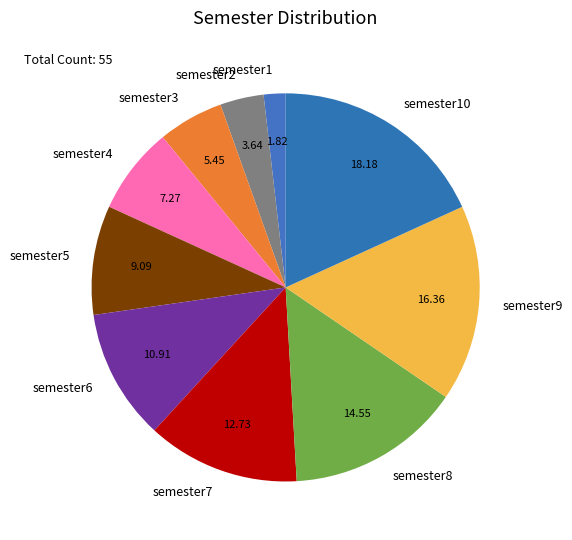

Rank the categories by value from highest to lowest.

semester10, semester9, semester8, semester7, semester6, semester5, semester4, semester3, semester2, semester1